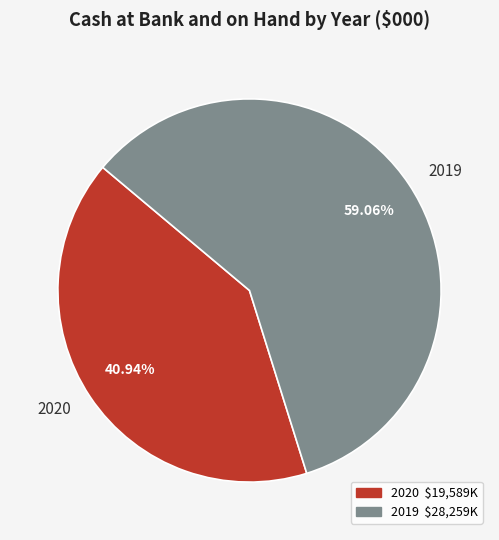

To the nearest percent, what is the combined percentage of 2019 and 2020?

100%